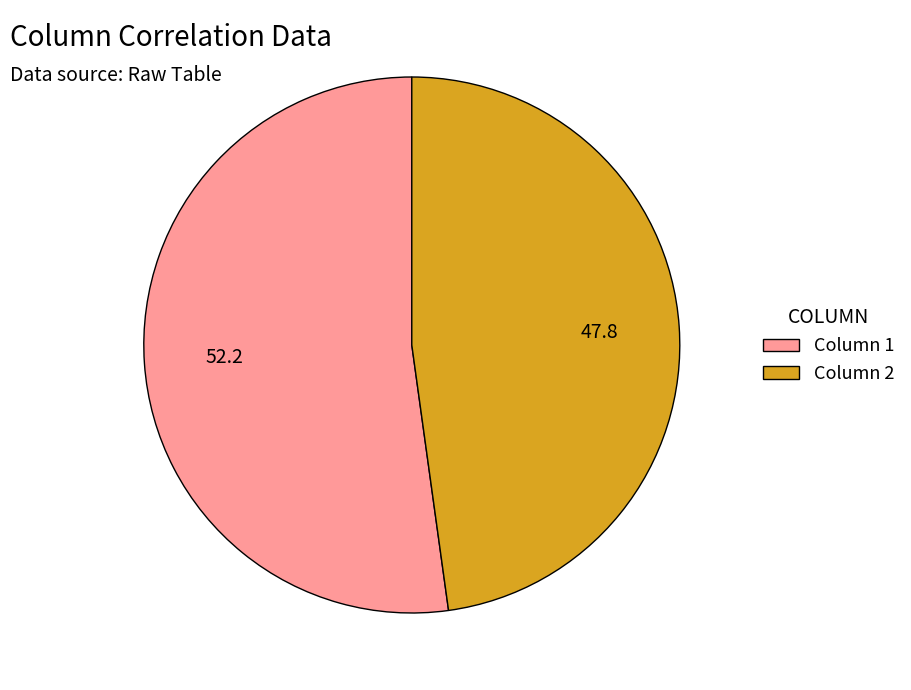

Is the sum of Column 1 and Column 2 greater than half?

Yes